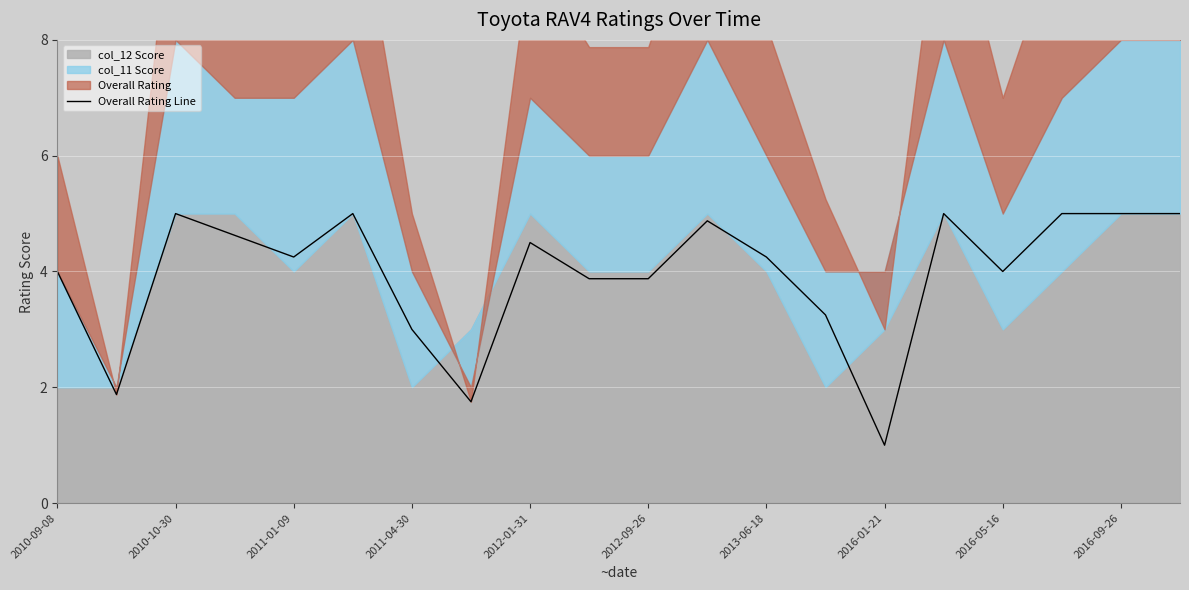

How many values are below 4?

7